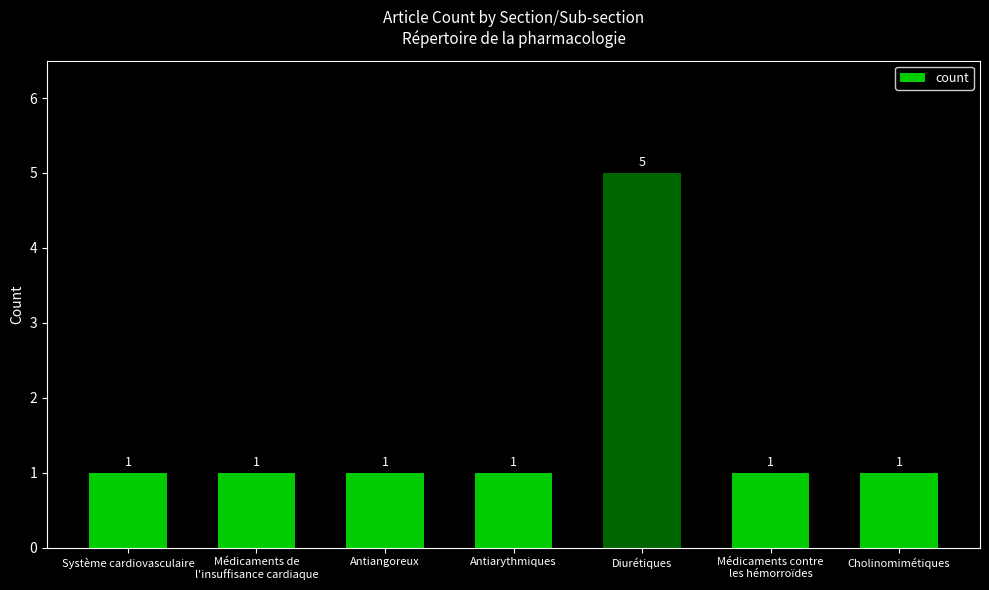

What is the difference between the maximum and minimum values?

4